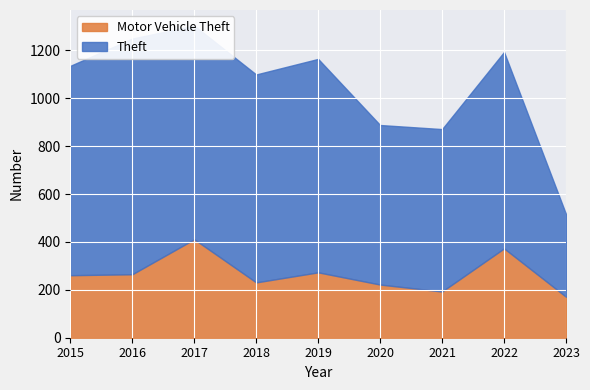

How many lines are shown in the chart?

2